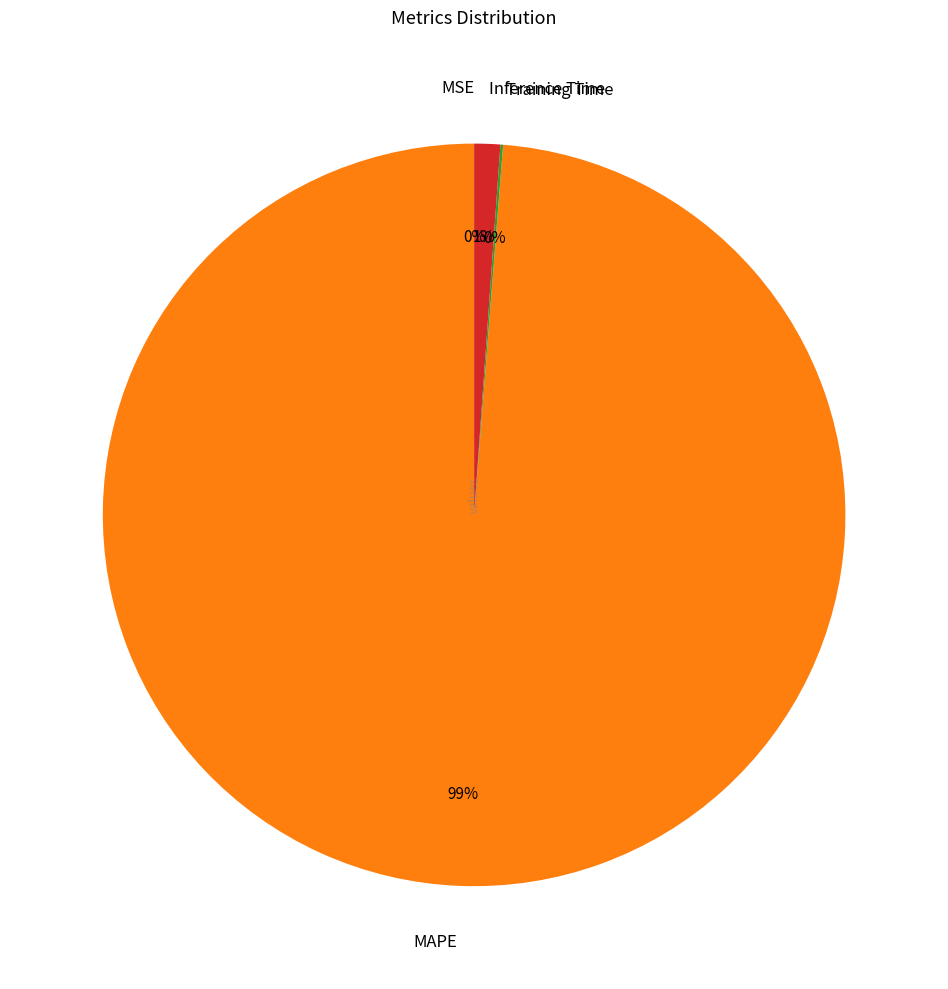

What is the largest slice in the pie chart?

MAPE